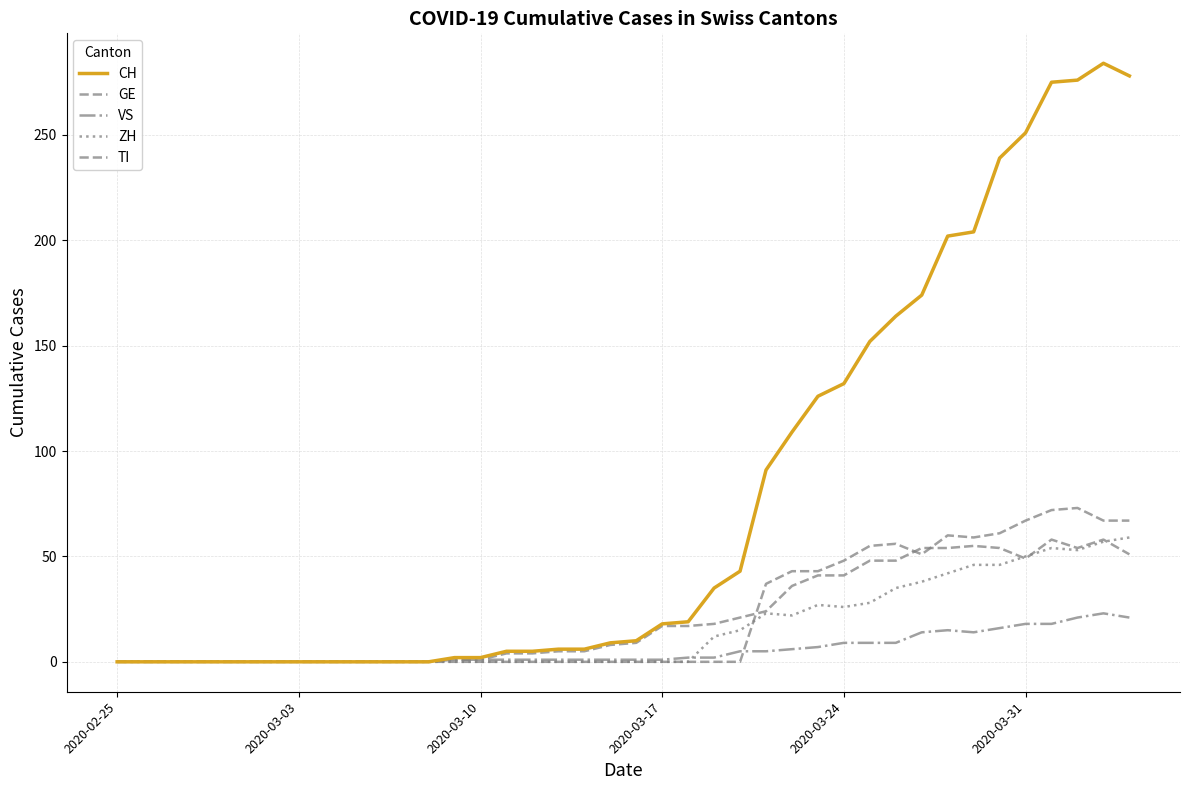

Does the chart display data point markers on the line(s)?

No